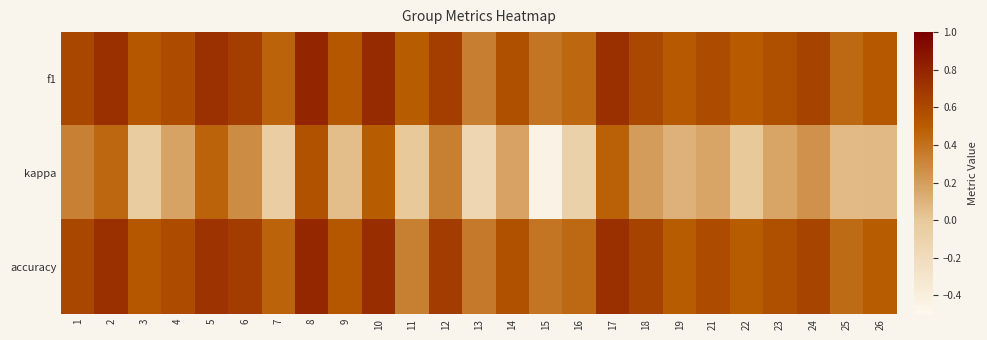

At how many categories does at least one series exceed 0?

25